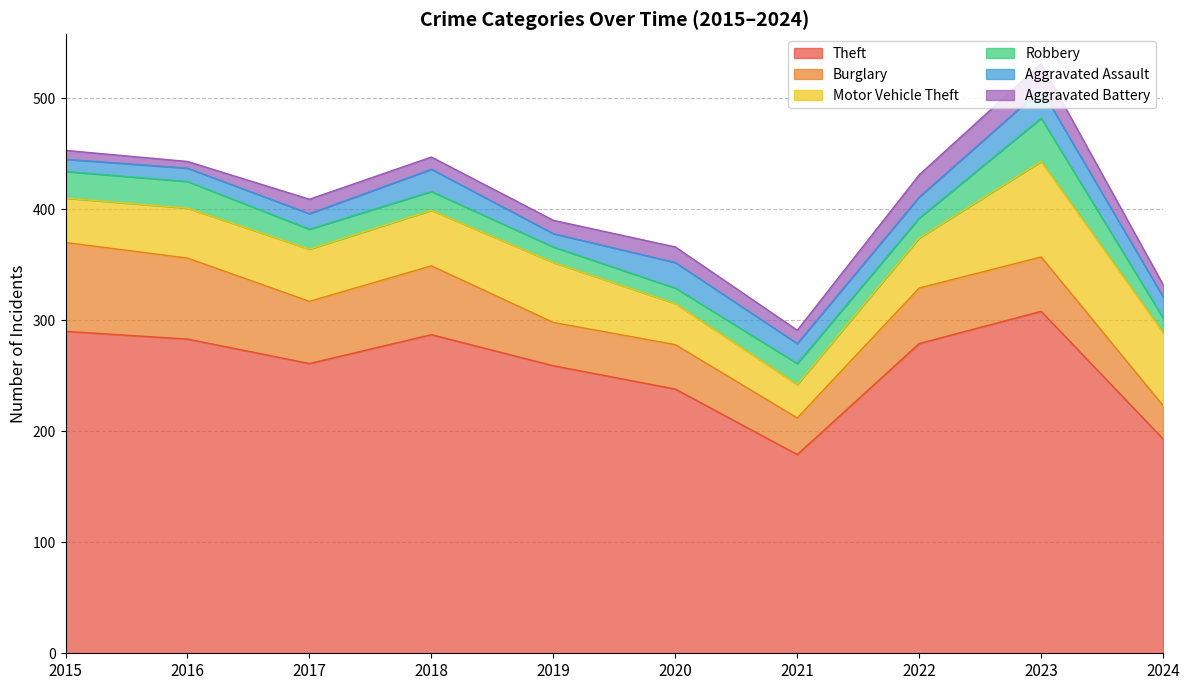

What is the approximate value of Aggravated Battery at 2020?

14